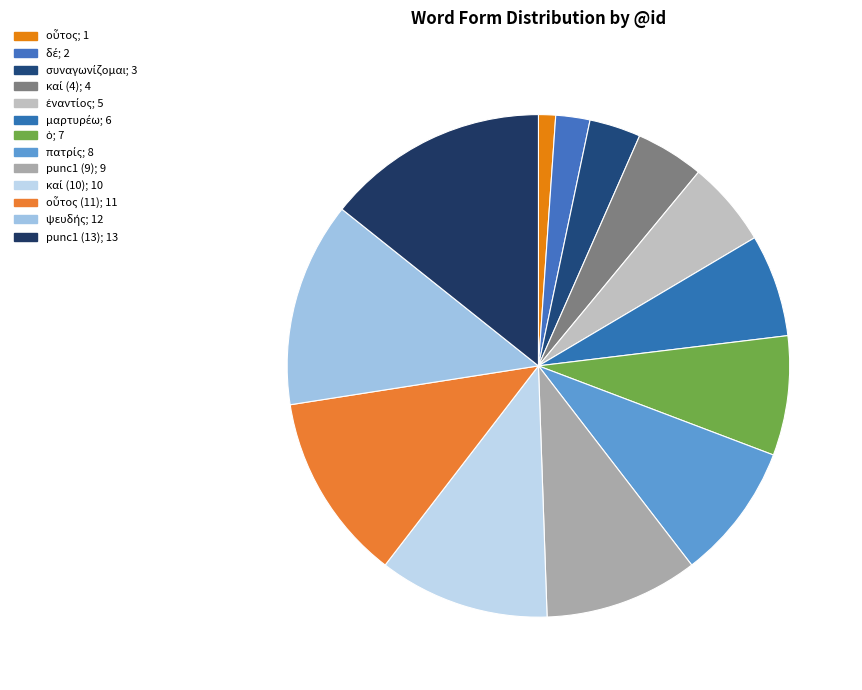

Which category has the biggest portion of the pie?

punc1